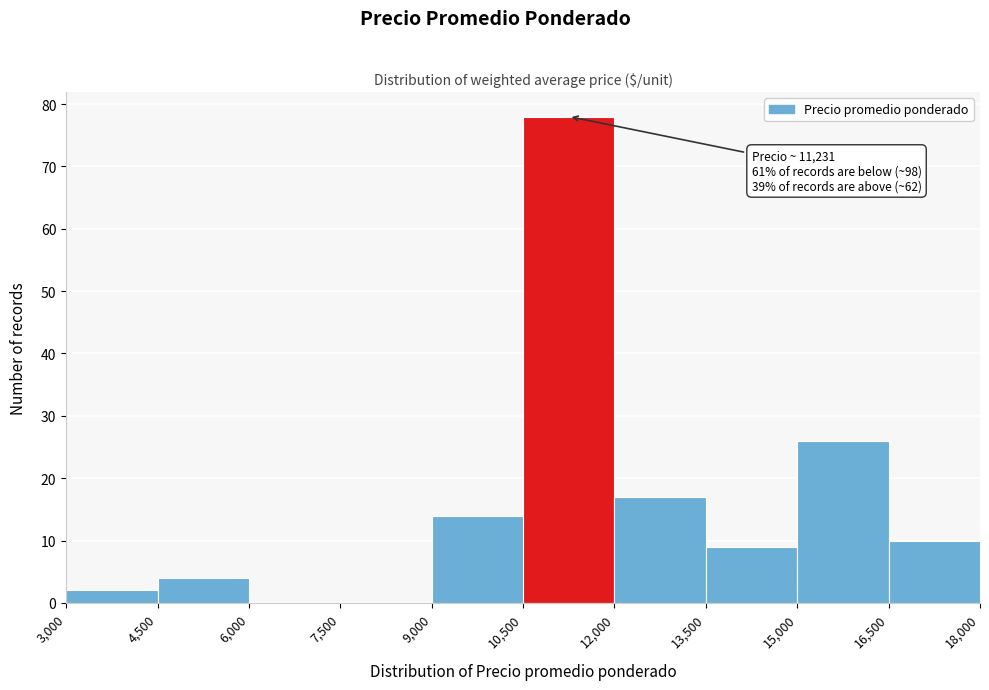

Which range on the x-axis has the tallest bar?

10,500 to 12,000